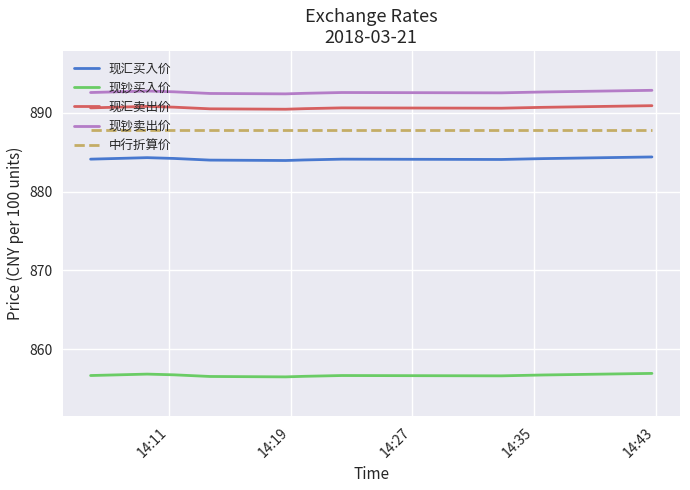

What is the maximum value shown in the chart?

892.9